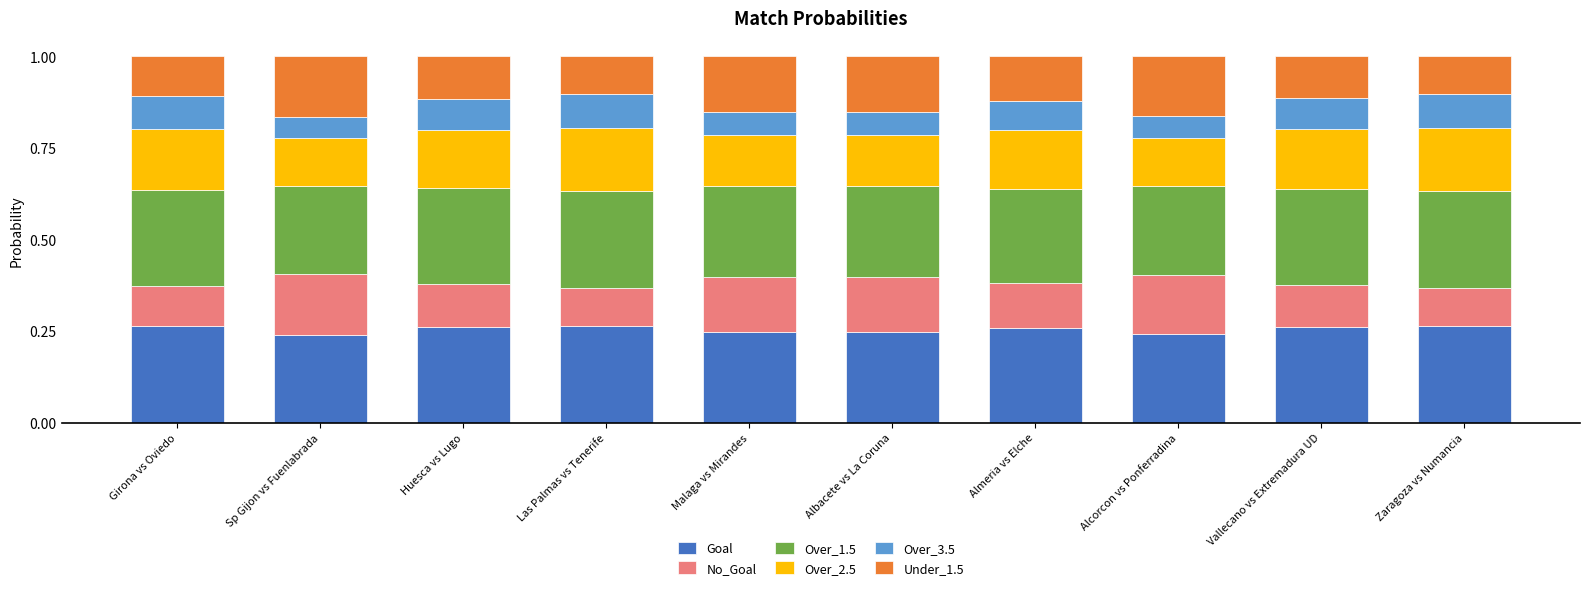

What is the total value across all series at Zaragoza vs Numancia?

1.0